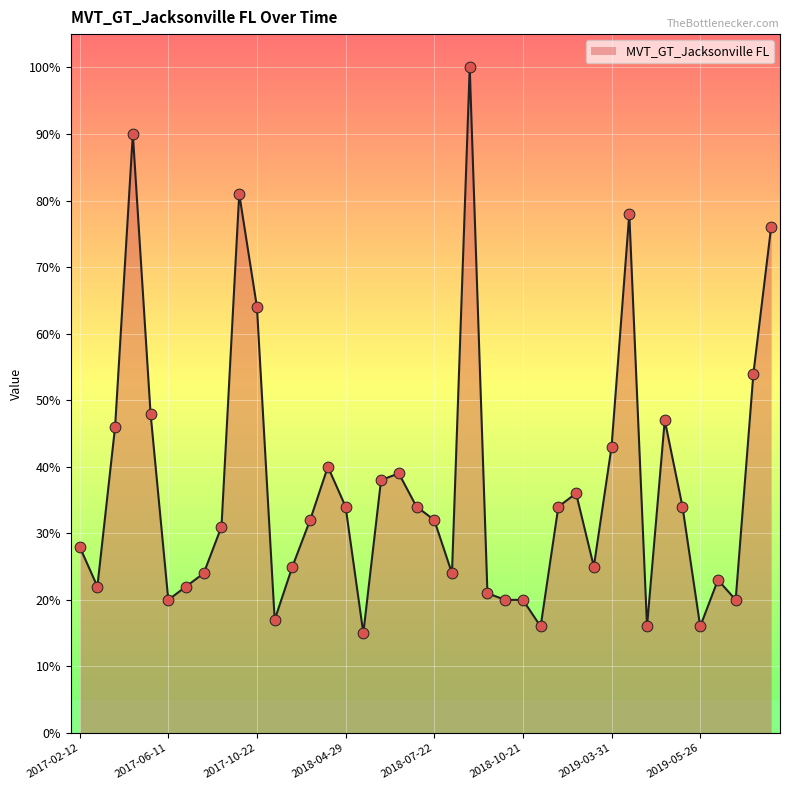

What is the maximum value shown in the chart?

100